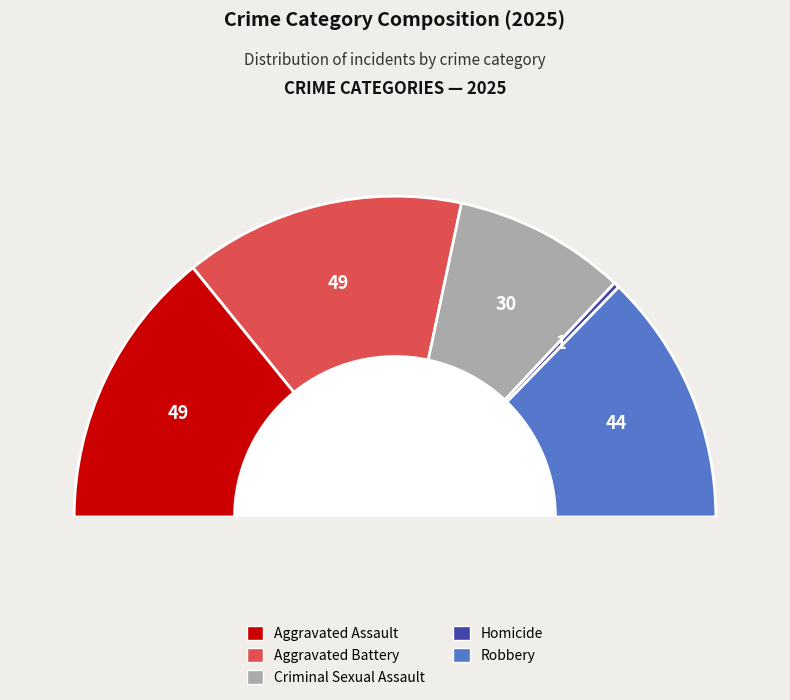

Does any single category account for the majority?

No